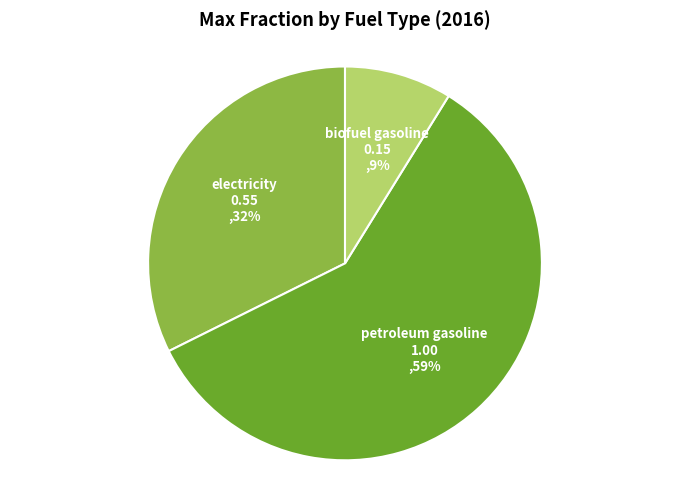

Between biofuel gasoline and petroleum gasoline, which is larger?

petroleum gasoline